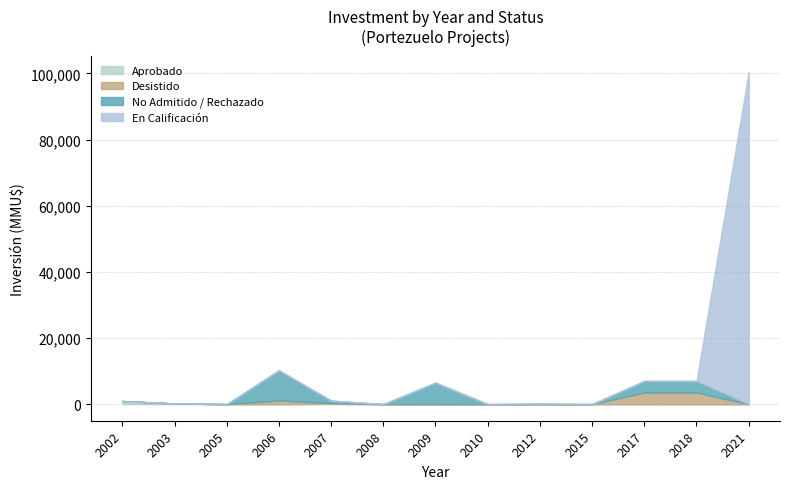

Count the number of categories in the chart.

13